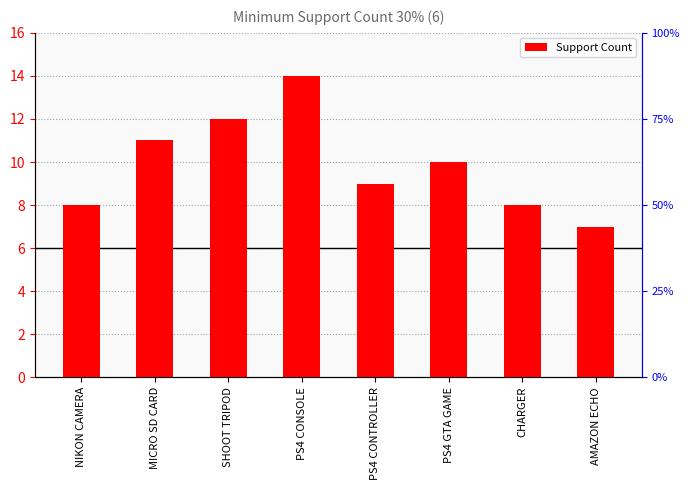

List the labels in order of value, smallest first.

AMAZON ECHO, NIKON CAMERA, CHARGER, PS4 CONTROLLER, PS4 GTA GAME, MICRO SD CARD, SHOOT TRIPOD, PS4 CONSOLE